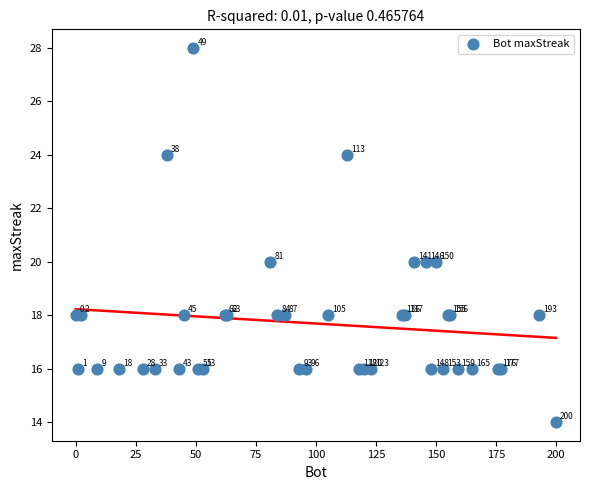

What Y value in the scatter plot is closest to 21?

20